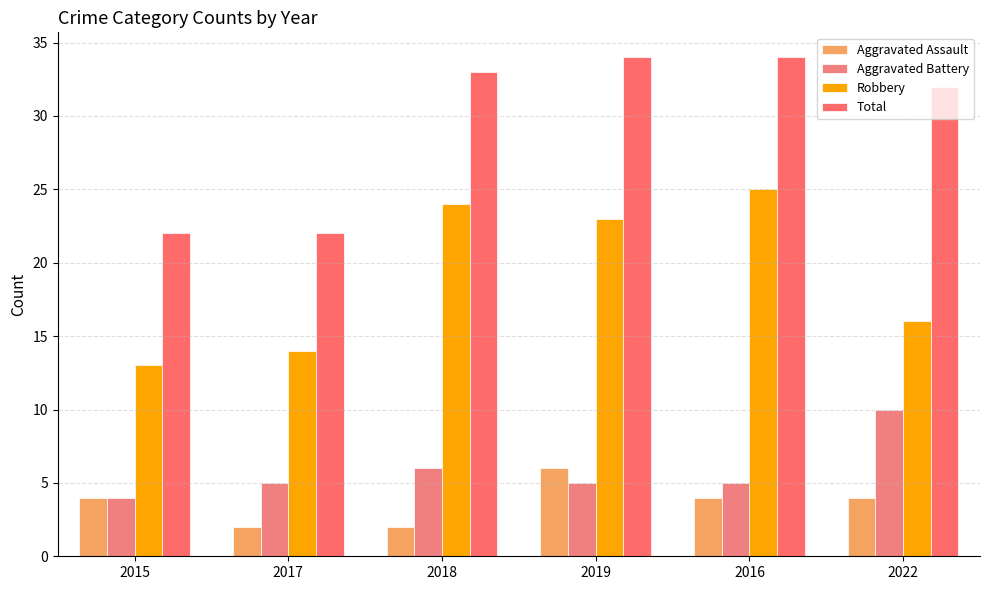

What are all the series names shown in the legend?

Aggravated Assault, Aggravated Battery, Robbery, Total